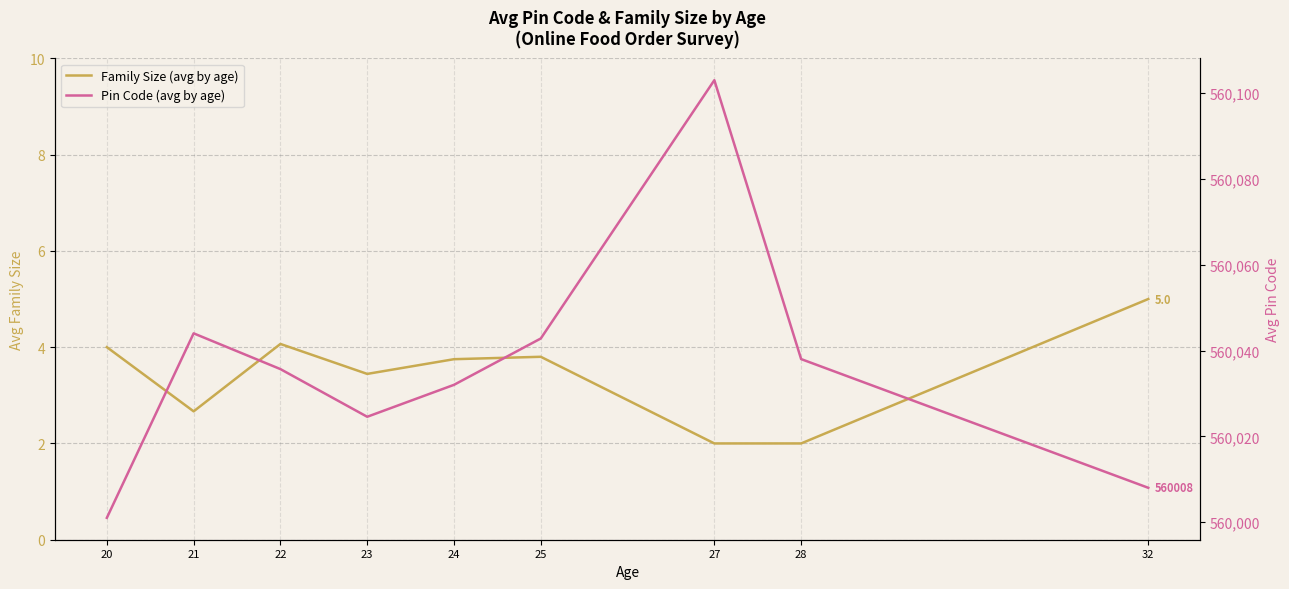

True or false: Family Size (avg by age) and Pin Code (avg by age) cross at least once.

False